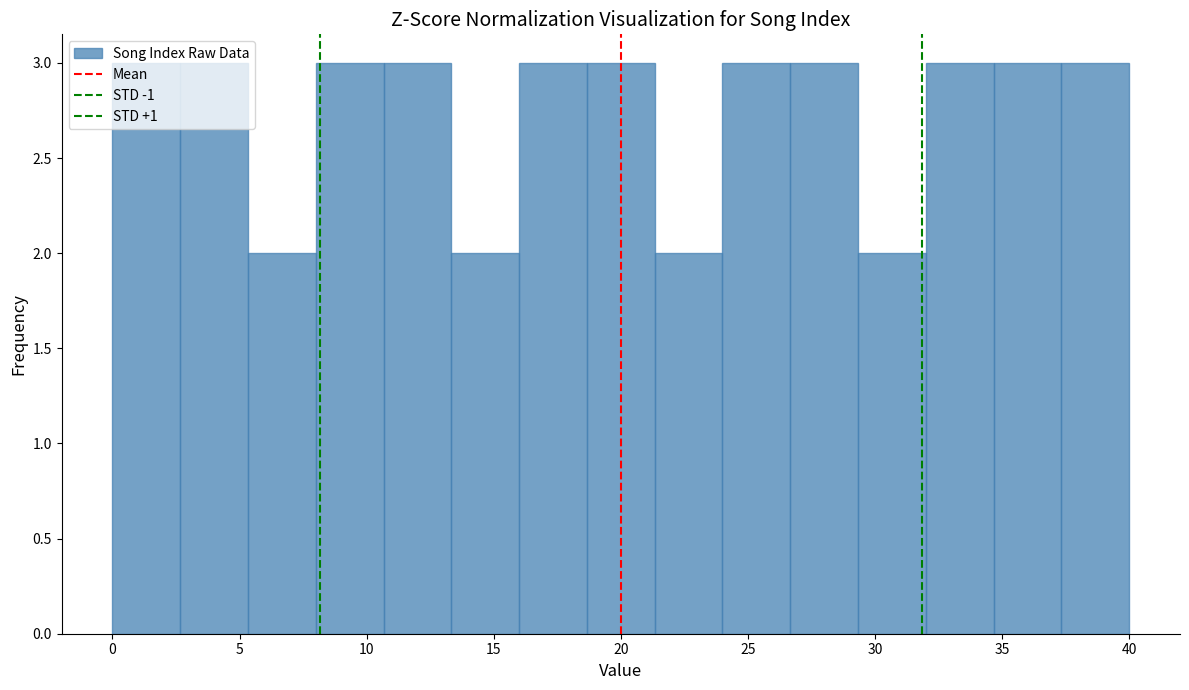

How tall is the bar that spans 13.5 to 16.0 on the x-axis? Neither the bar edges nor the heights are printed on the chart, so give them approximately, as read against the axes.

2